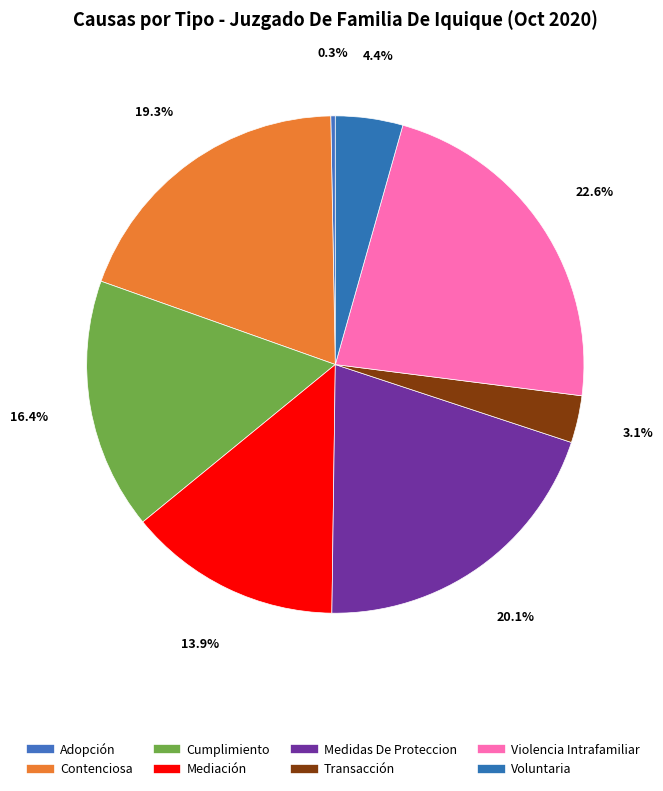

Which slice is the smallest?

Adopción